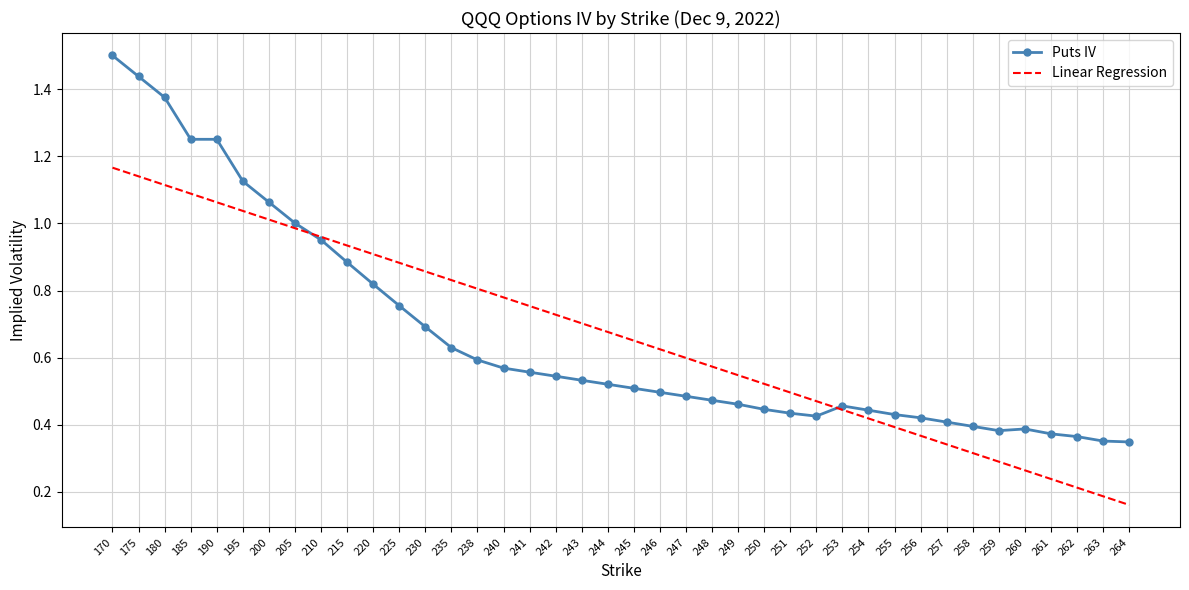

Is the value of Linear Regression at 205 greater than the value of Puts IV at 235?

Yes